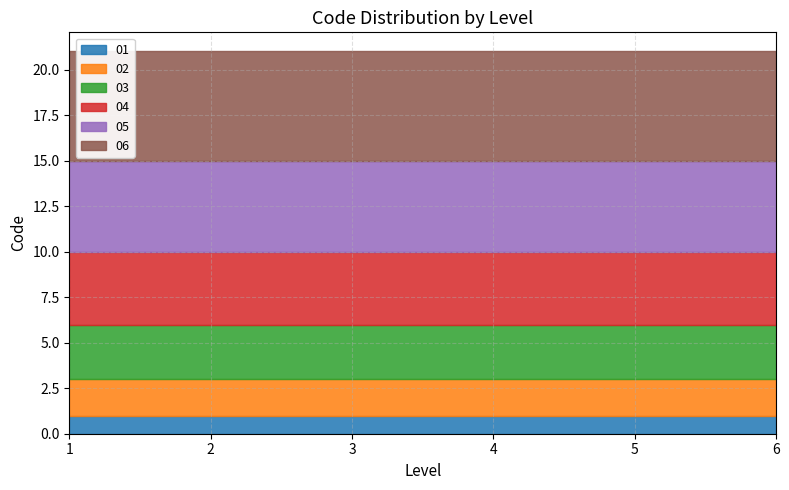

The 04 series shows 2 at 1. True or false?

False